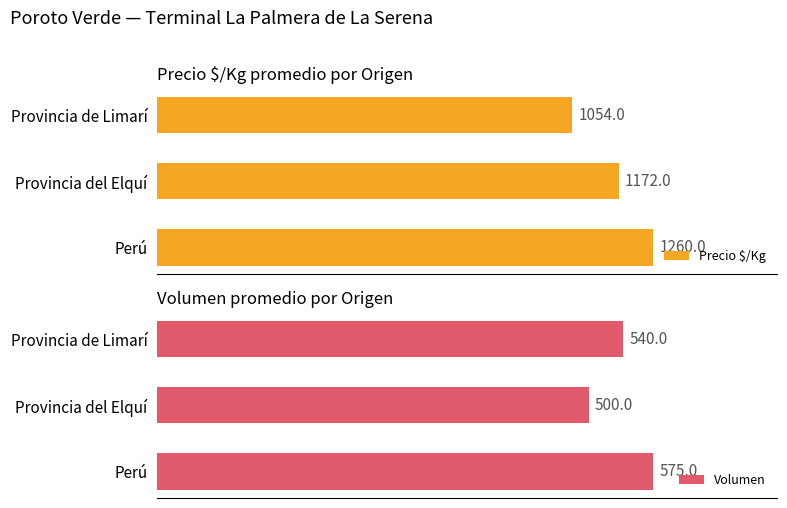

Which category has the highest value in the Precio $/Kg series?

Perú